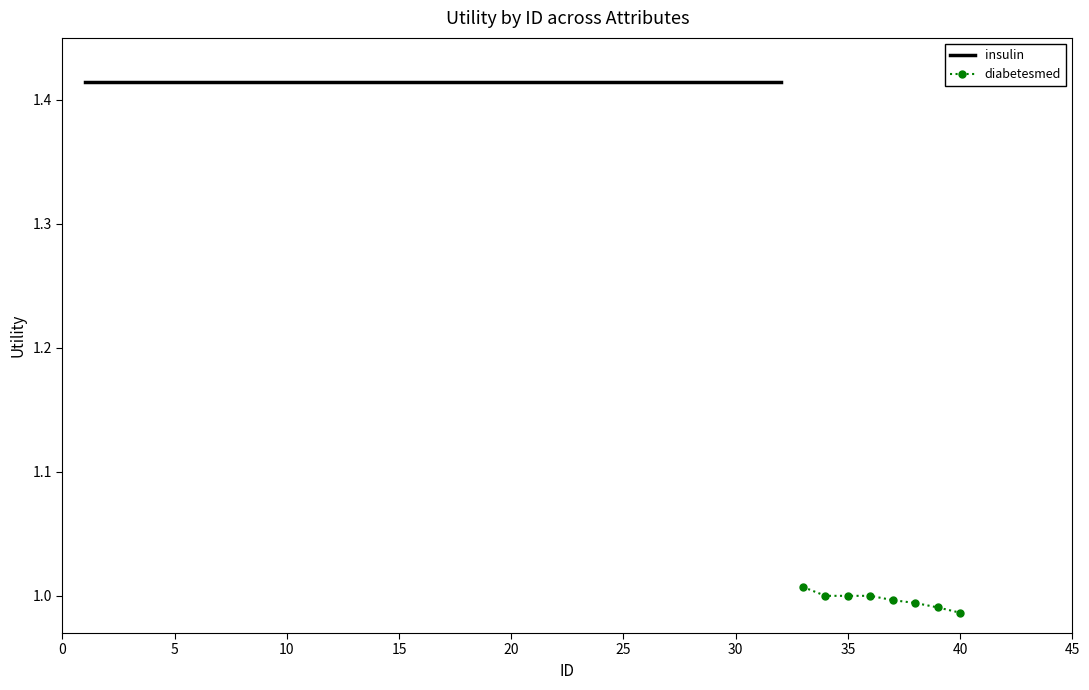

The diabetesmed series shows 0.3 at 35. True or false?

False